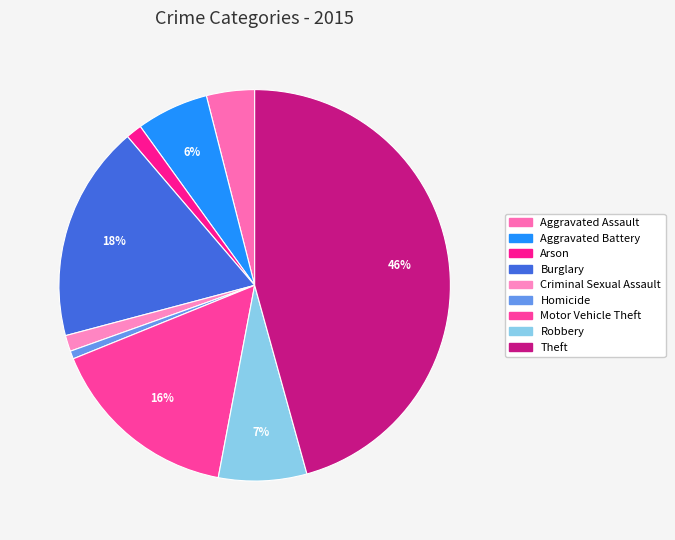

To the nearest percent, what percentage of the pie is Robbery?

7%